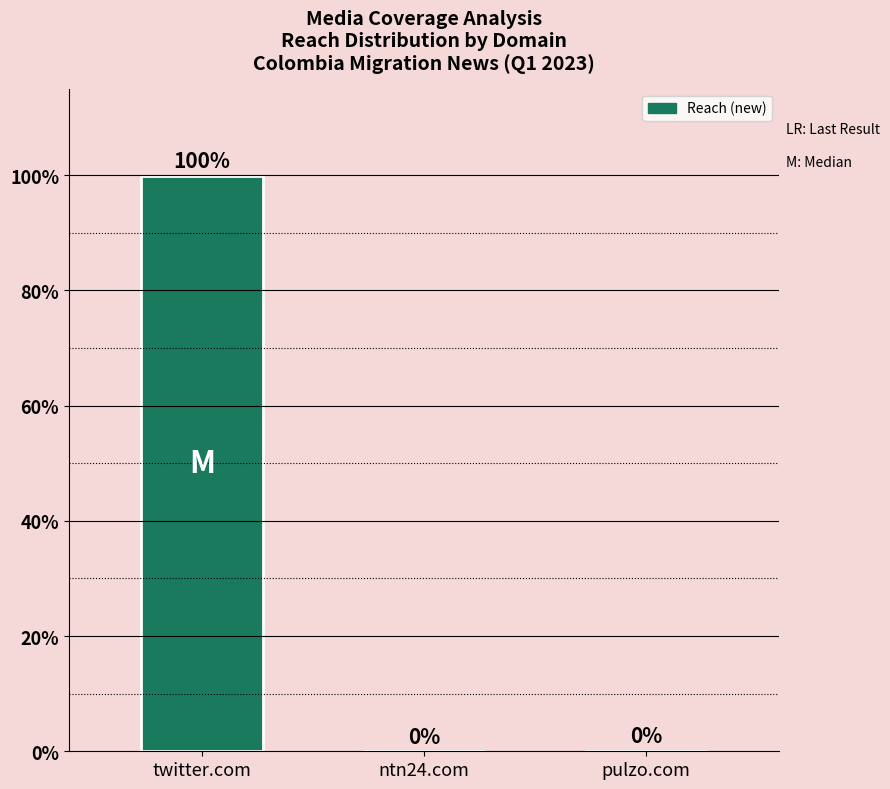

Between pulzo.com and twitter.com, which is larger?

twitter.com